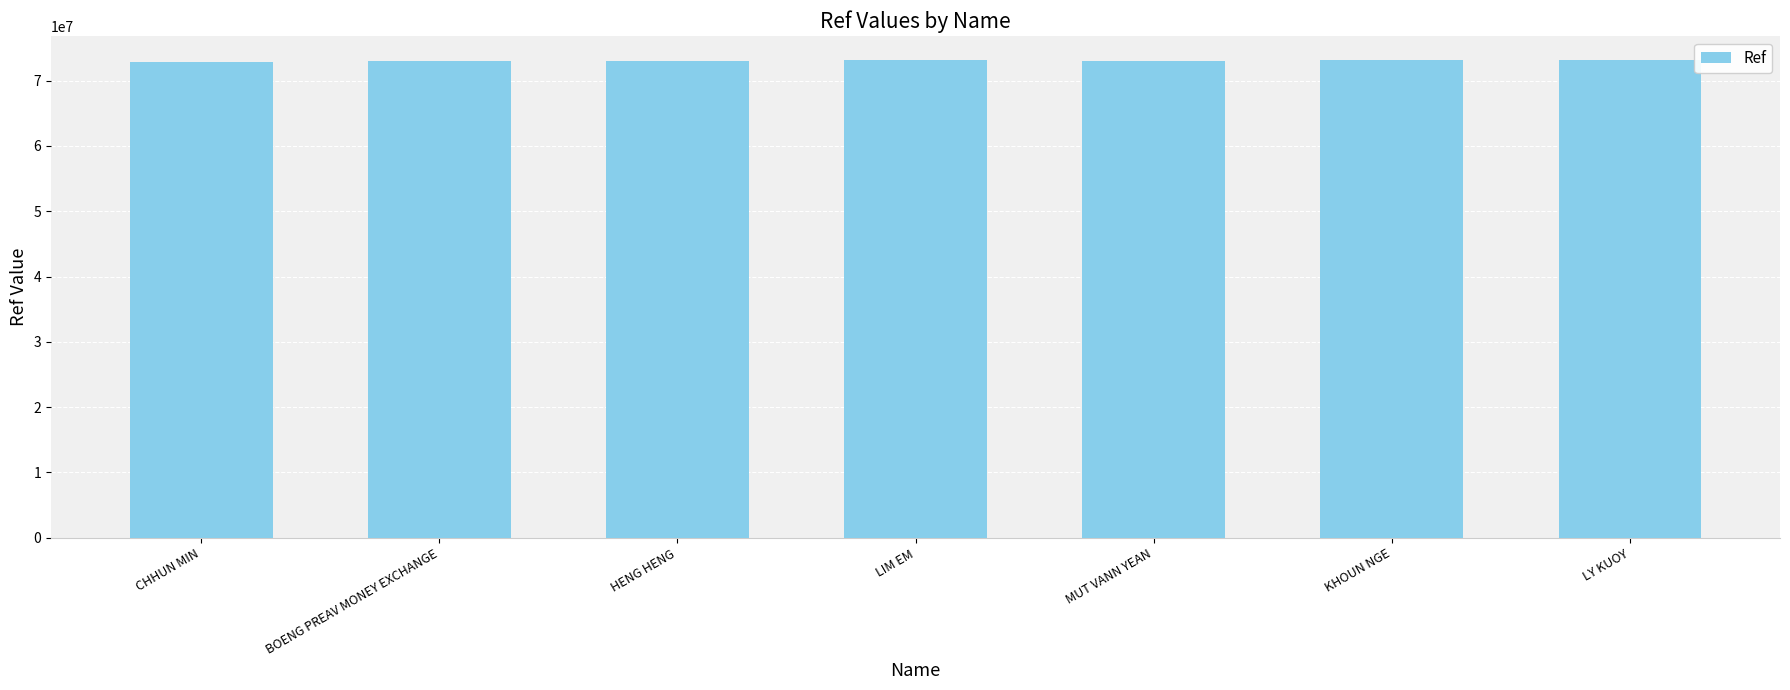

What is the difference between the values at LIM EM and CHHUN MIN?

251363